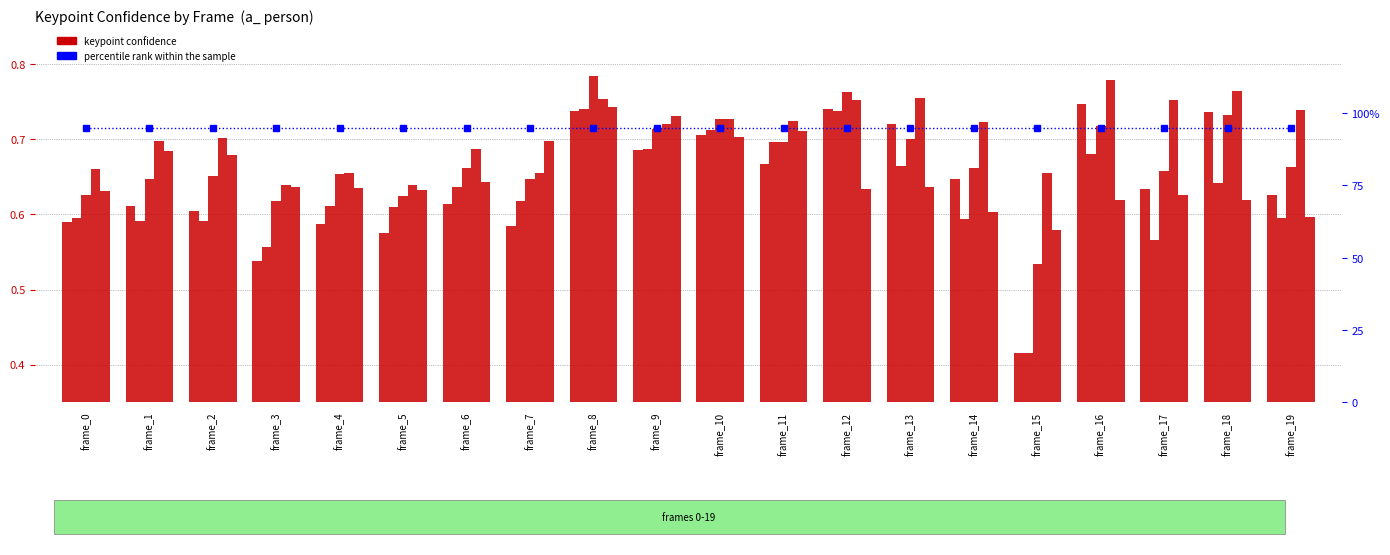

What is the value of the a_nose_confidence bar at the 6th from the left?

0.6